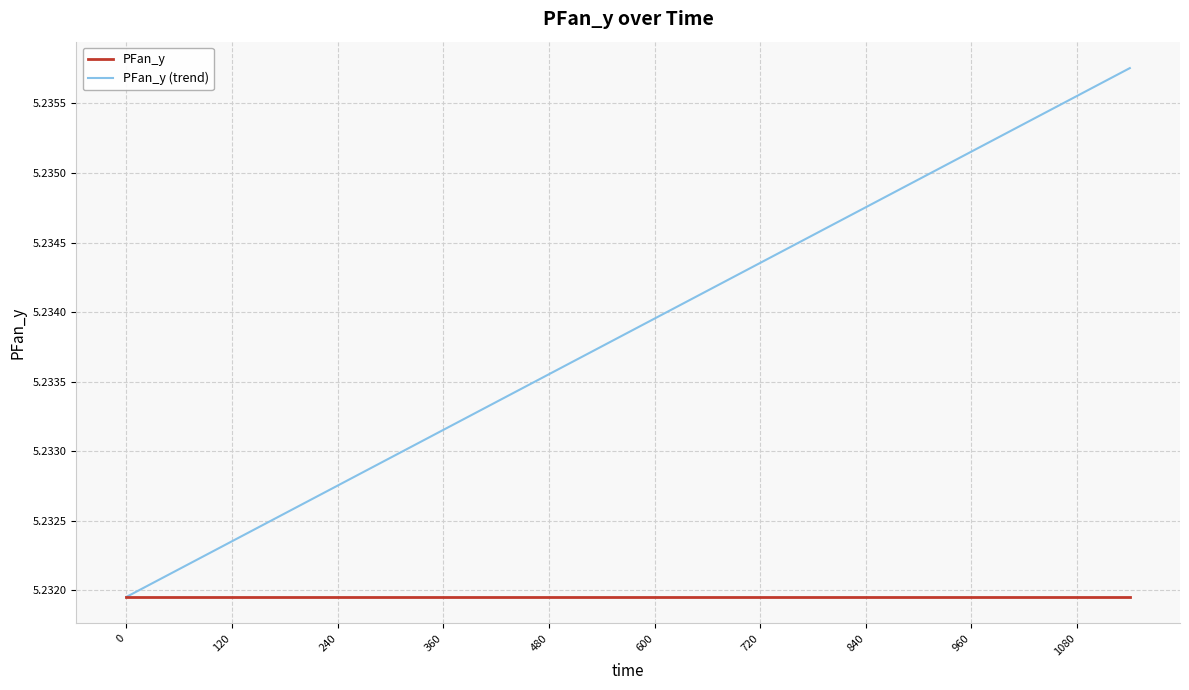

Which series has the largest total across all categories?

PFan_y (trend)